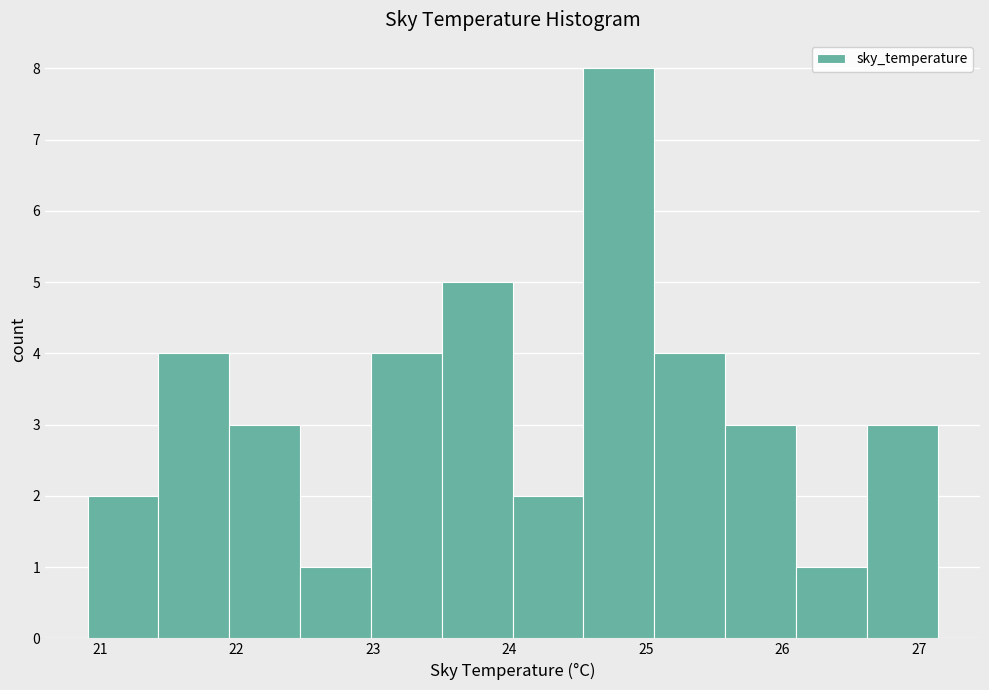

Reading left to right, transcribe this chart: for each bar, give the range it covers on the x-axis and its height. Neither the bar edges nor the heights are printed on the chart, so give them approximately, as read against the axes.

20.9 to 21.4: 2
21.4 to 21.9: 4
21.9 to 22.5: 3
22.5 to 23.0: 1
23.0 to 23.5: 4
23.5 to 24.0: 5
24.0 to 24.5: 2
24.5 to 25.1: 8
25.1 to 25.6: 4
25.6 to 26.1: 3
26.1 to 26.6: 1
26.6 to 27.1: 3